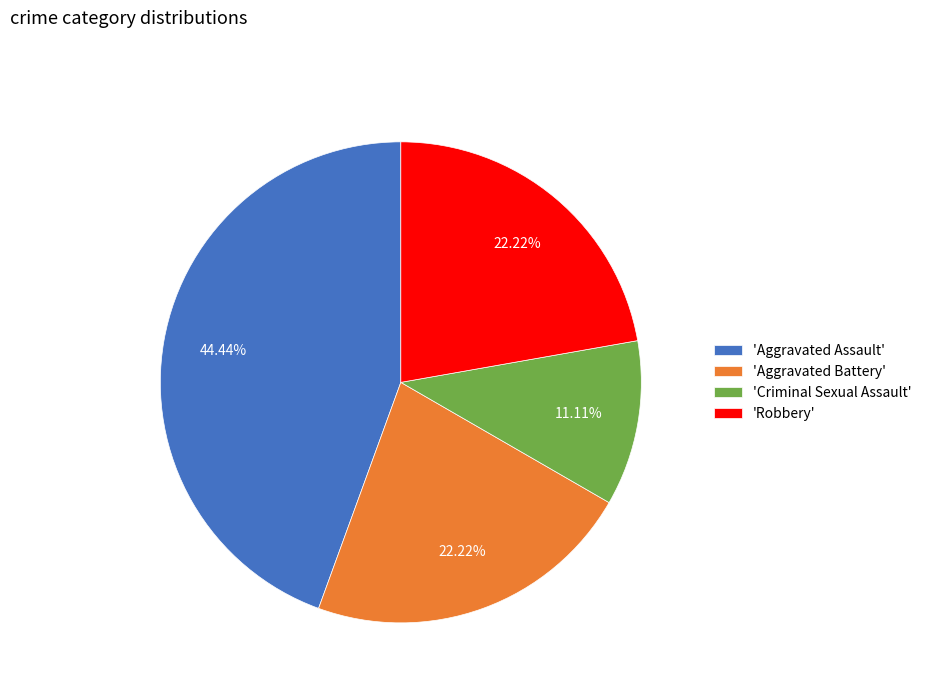

Which has a higher value, 'Aggravated Battery' or 'Aggravated Assault'?

'Aggravated Assault'